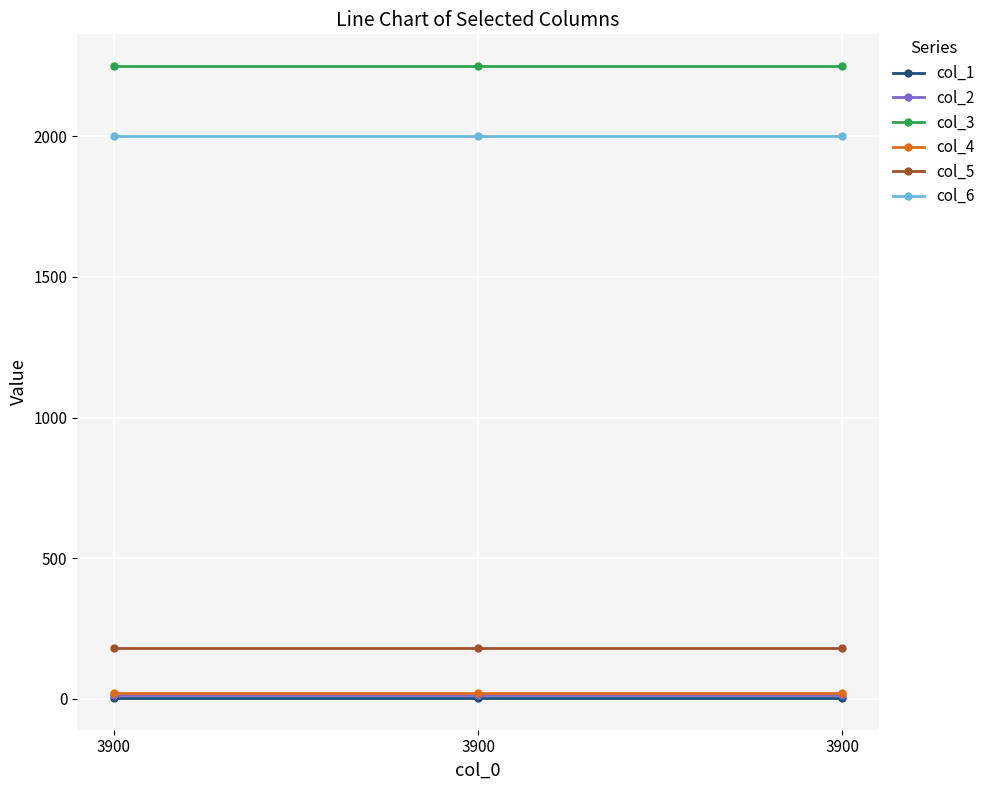

Rank the categories by col_2 value from lowest to highest.

3900, 3900, 3900